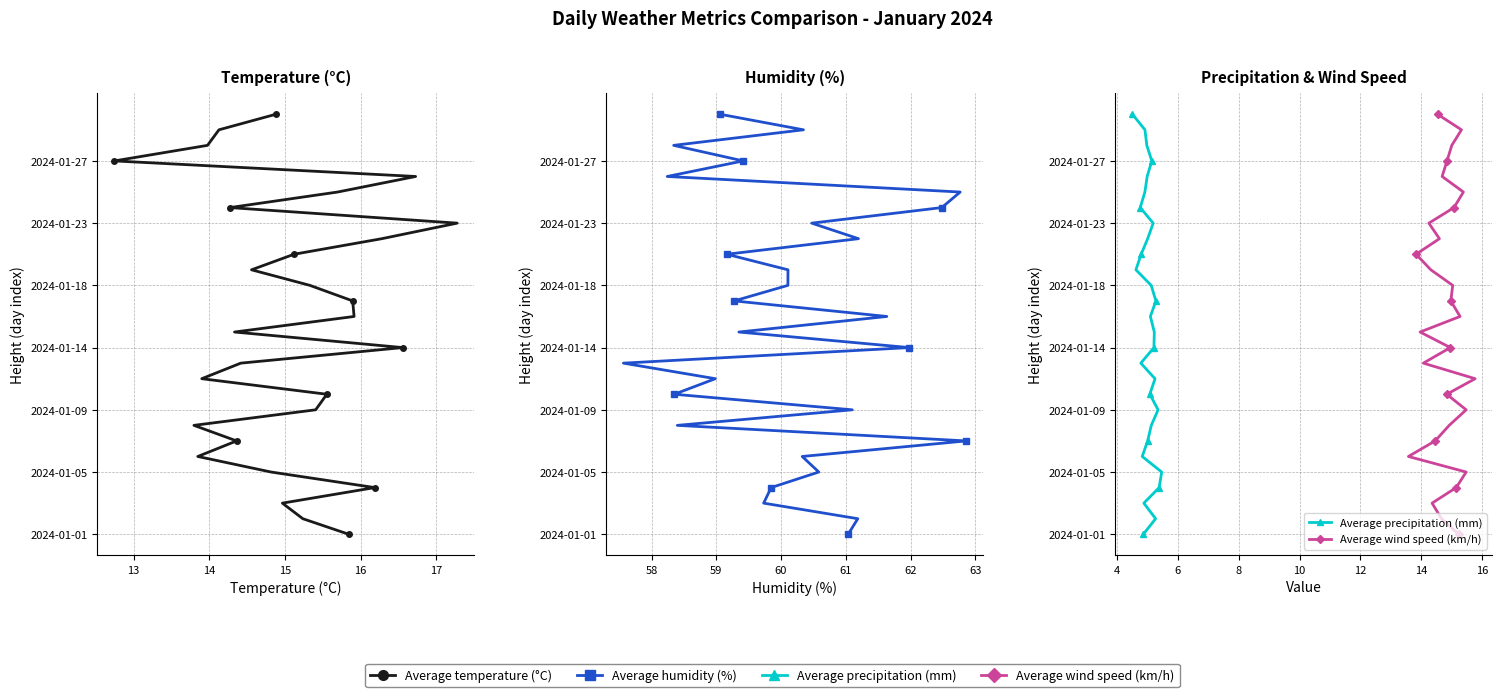

Which series has the largest total across all categories?

Average temperature (°C)